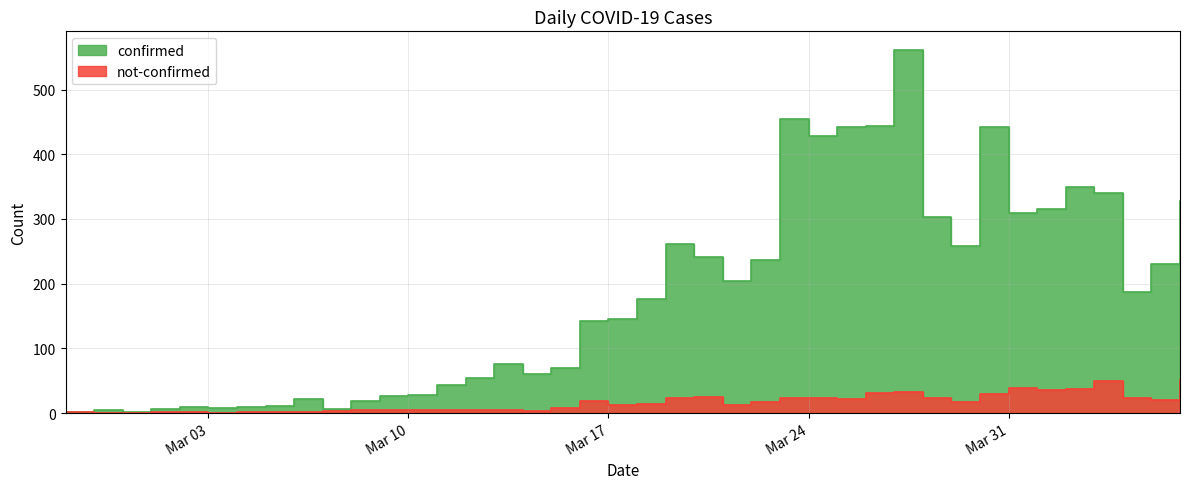

Which series has the largest total across all categories?

confirmed